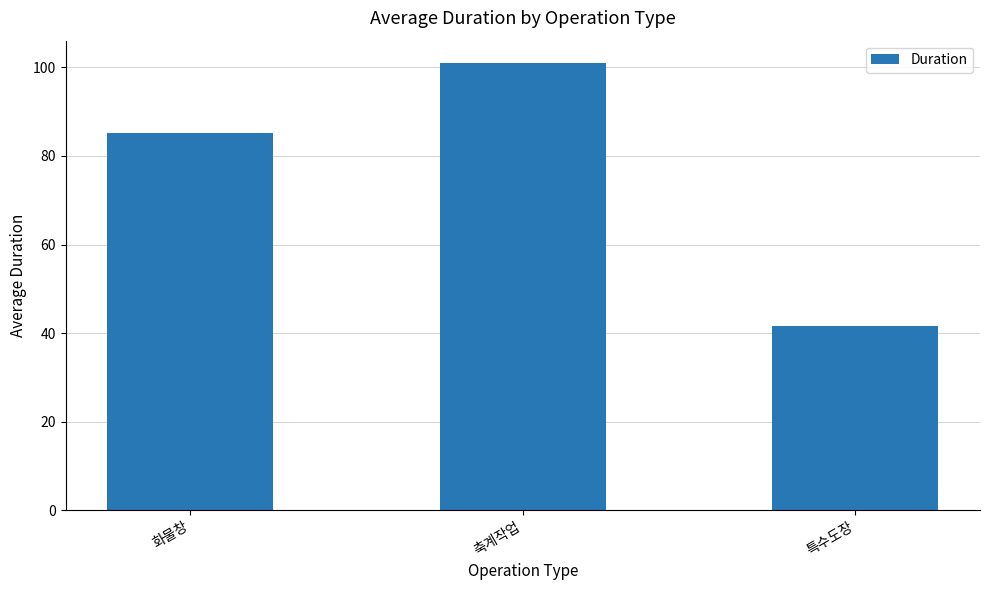

How many categories are shown in the chart?

3